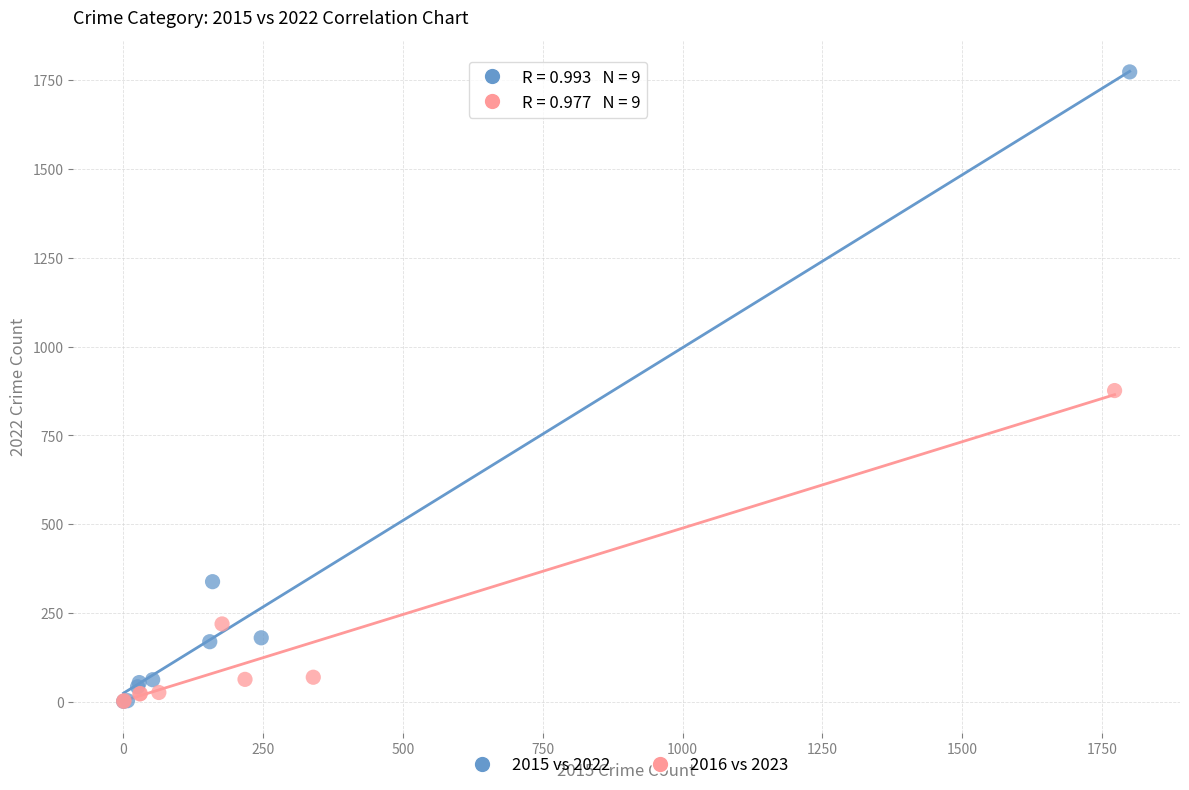

What are all the series names shown in the legend?

2015 vs 2022, 2016 vs 2023